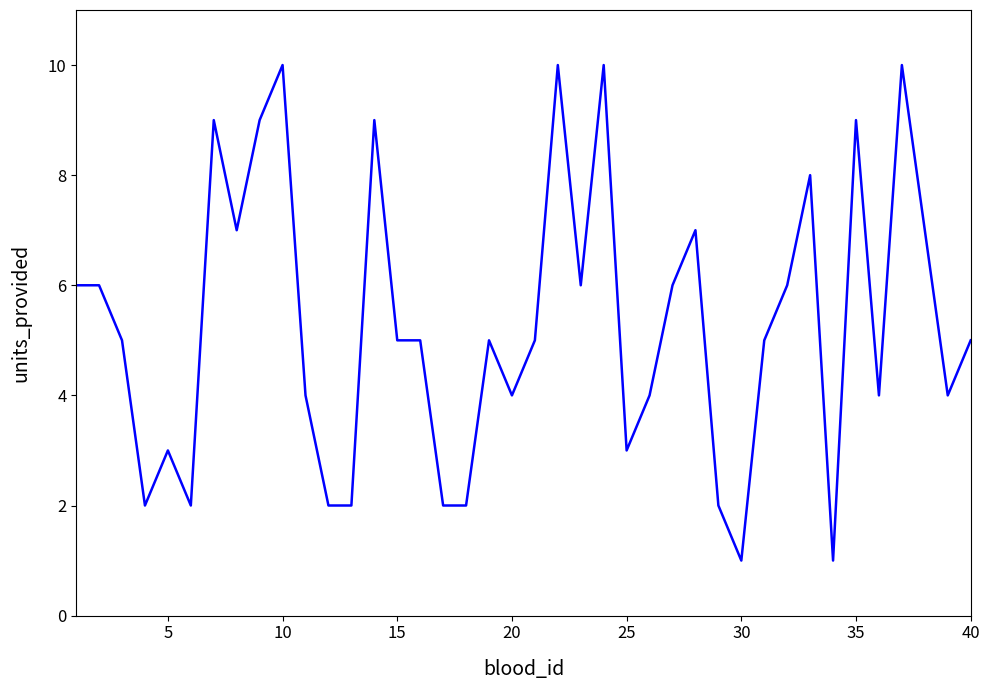

How many lines are shown in the chart?

1